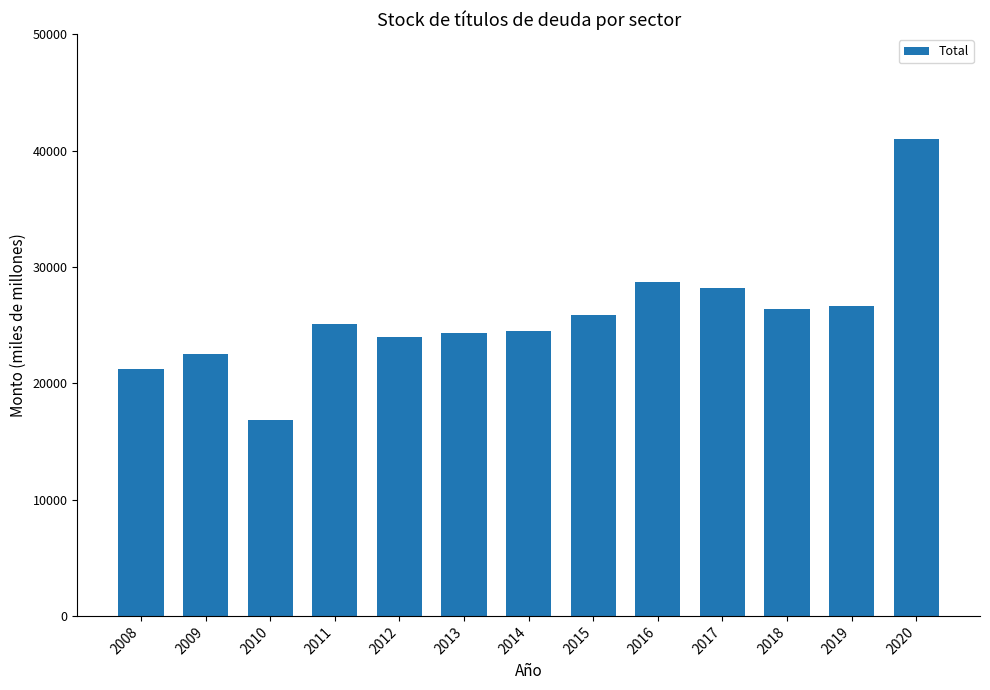

What is the average value?

25783